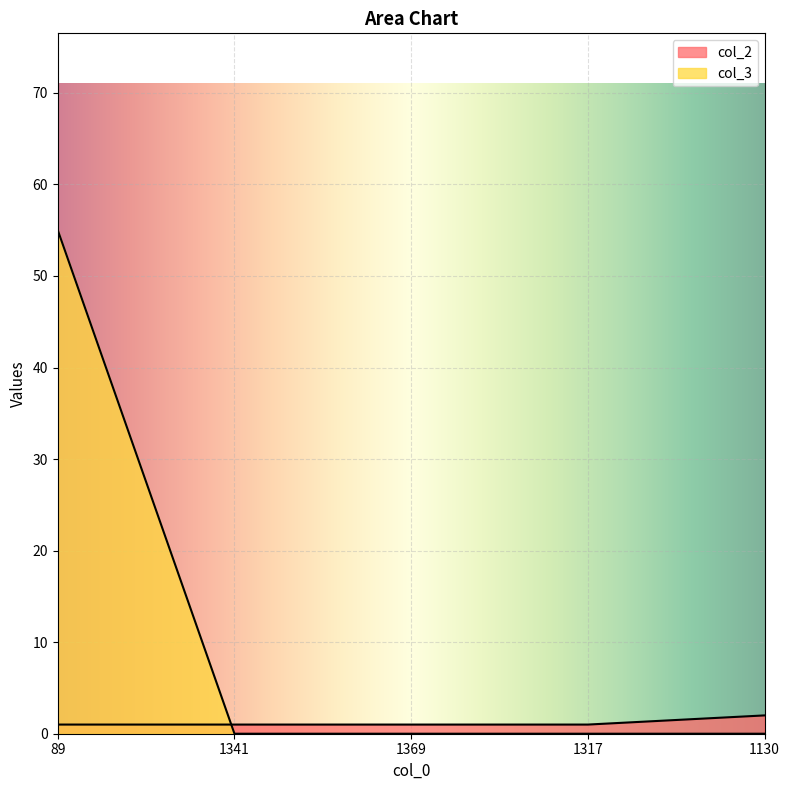

Is the value of col_3 at 1130 greater than the value of col_2 at 1369?

No